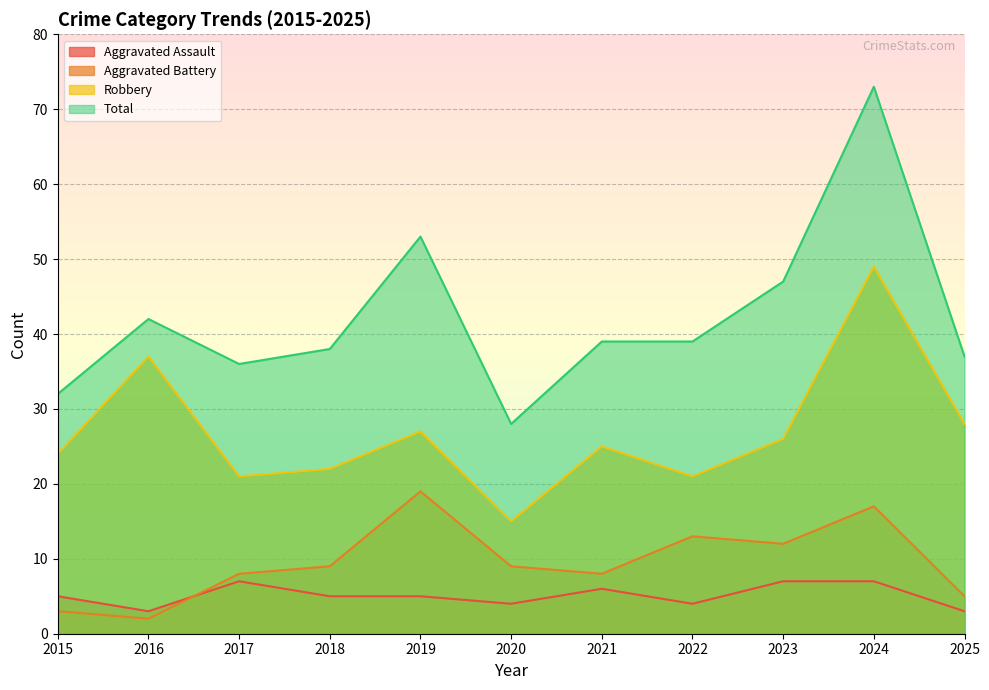

The Total series shows 54 at 2017. True or false?

False